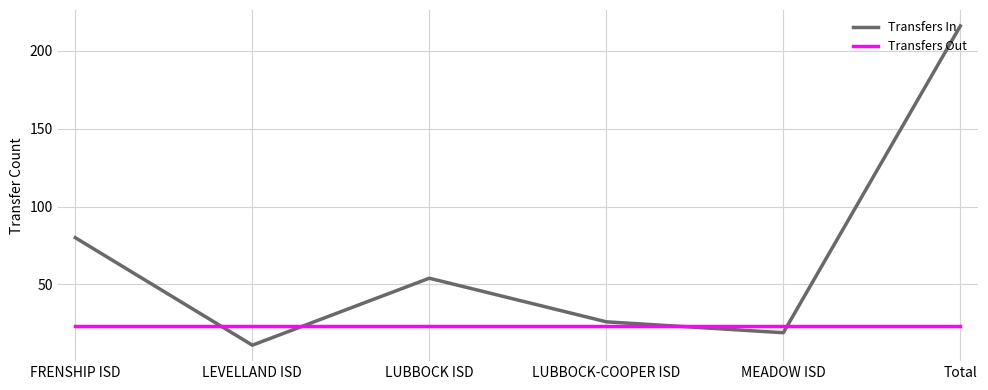

True or false: Transfers In has a value of 8 at MEADOW ISD.

False